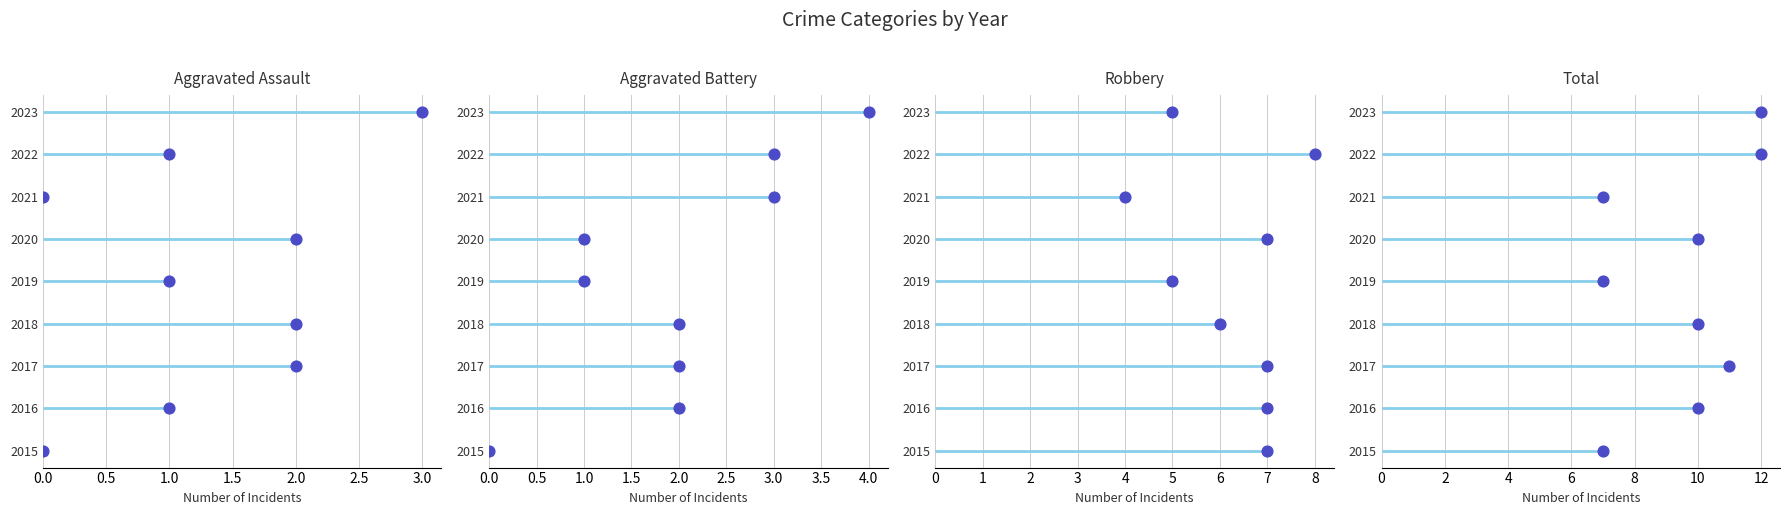

Which series reaches the maximum Y coordinate?

Aggravated Assault